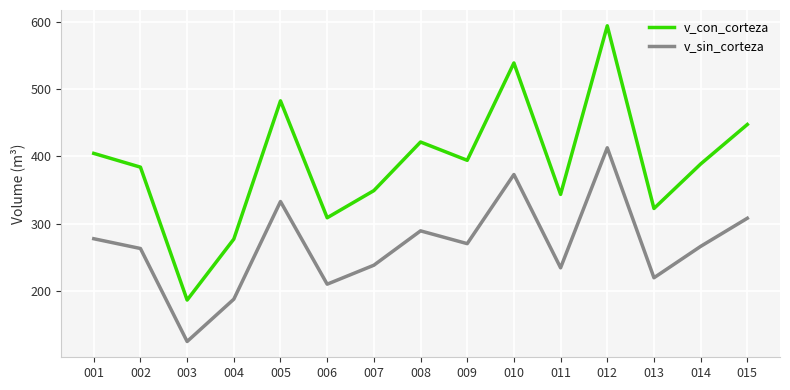

How many lines are shown in the chart?

2